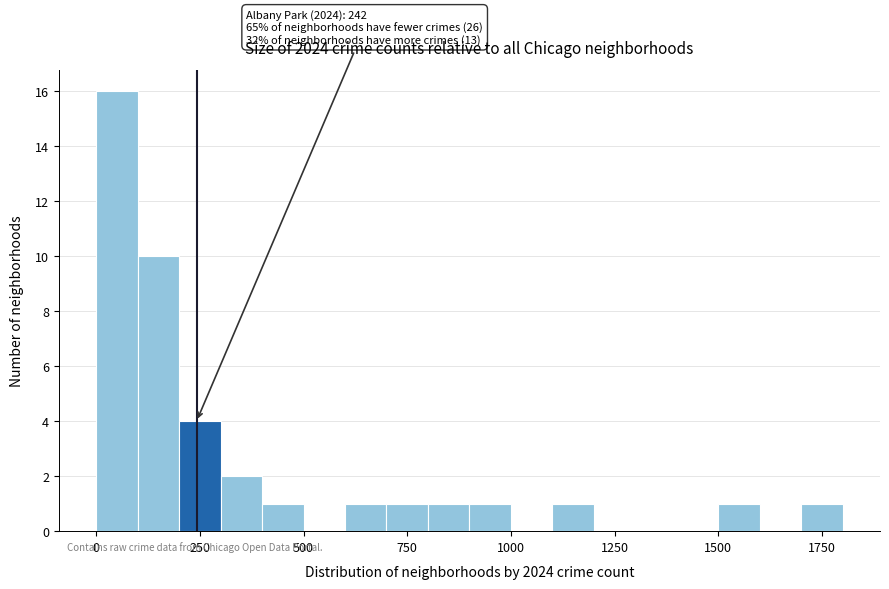

Read against the x-axis, roughly where is the centre of the tallest bar?

50